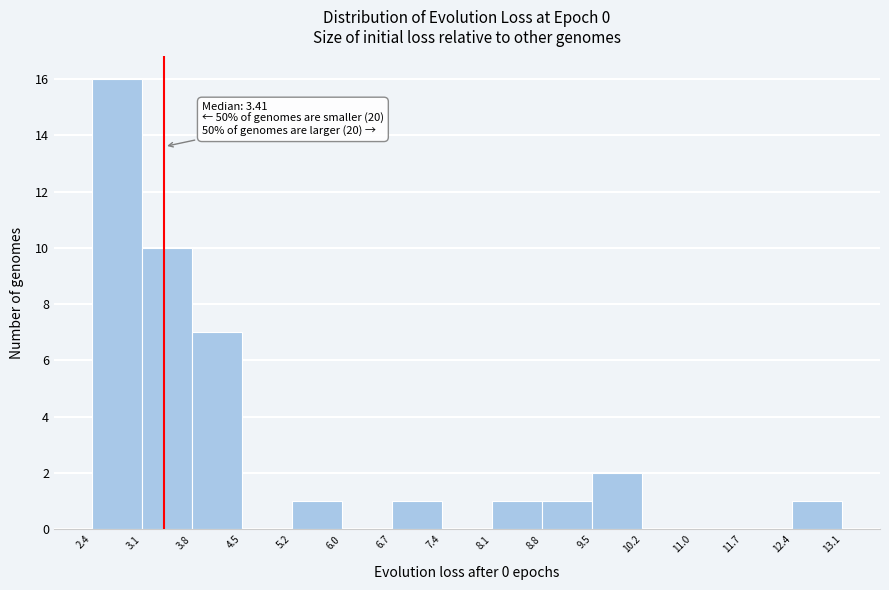

Which range on the x-axis has the tallest bar?

2.4 to 3.1